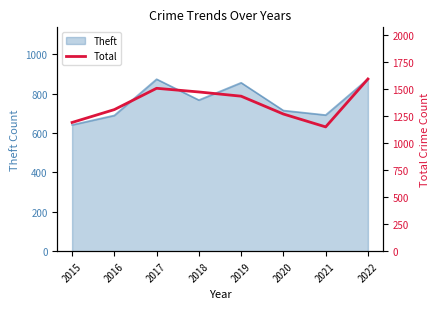

The Theft series shows 1087 at 2015. True or false?

False